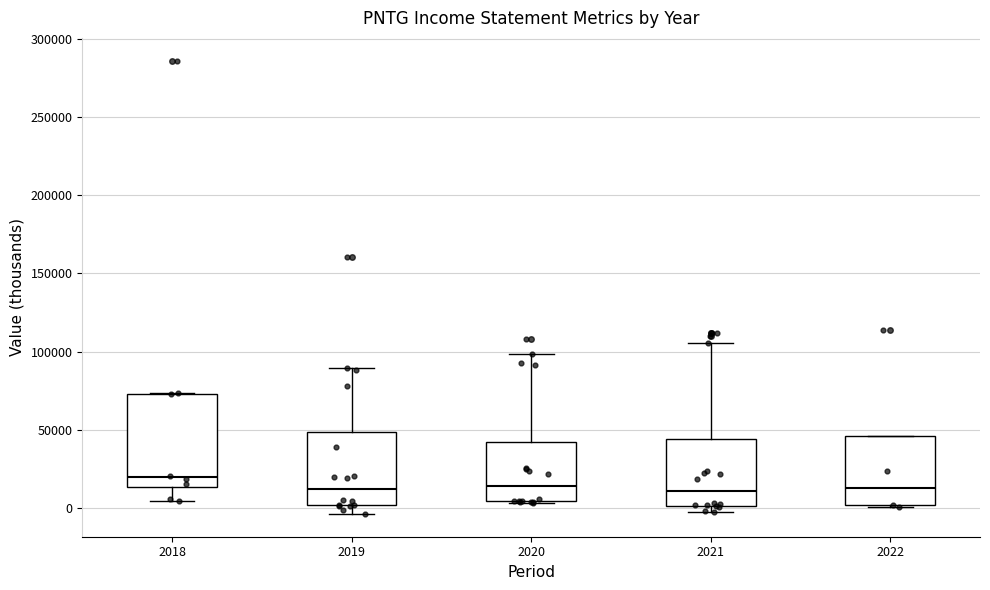

Which box is the tallest, from its lower edge to its upper edge?

2018